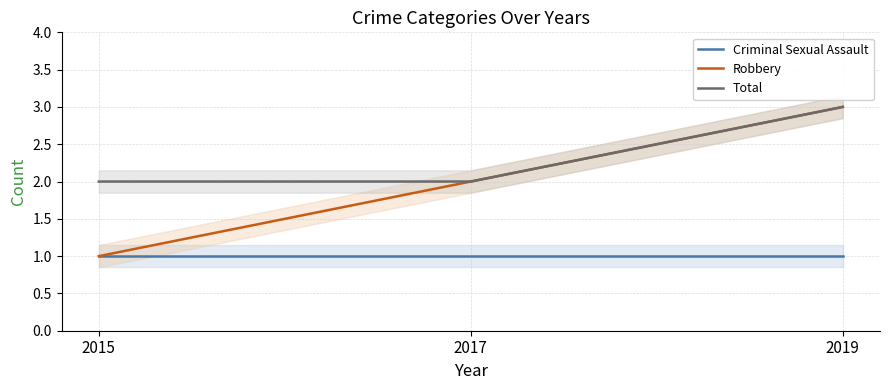

At 2017, list the series in order from smallest to largest.

Criminal Sexual Assault, Robbery, Total